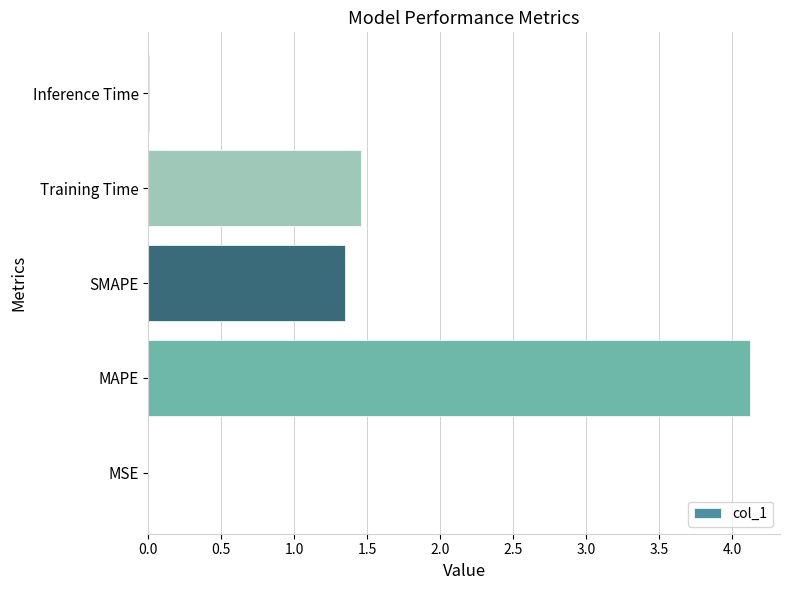

Where is the data nearest to the value 2?

Training Time